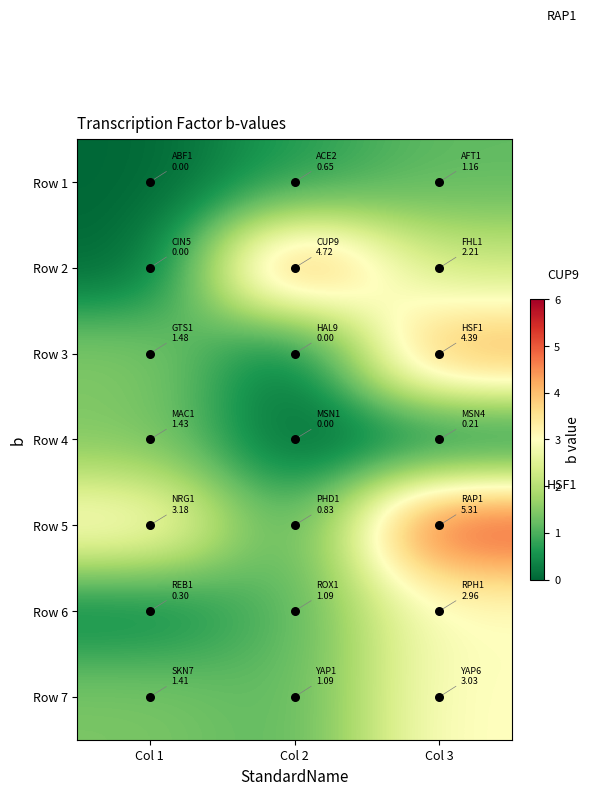

Which label corresponds to the largest value in the chart?

Col 3